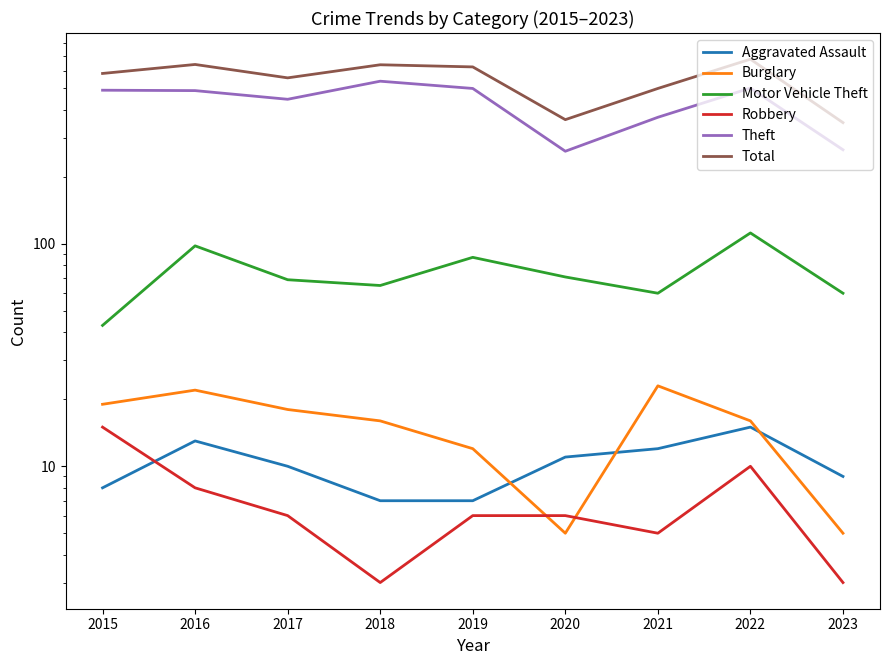

Where does the Motor Vehicle Theft series first go above 69?

2016